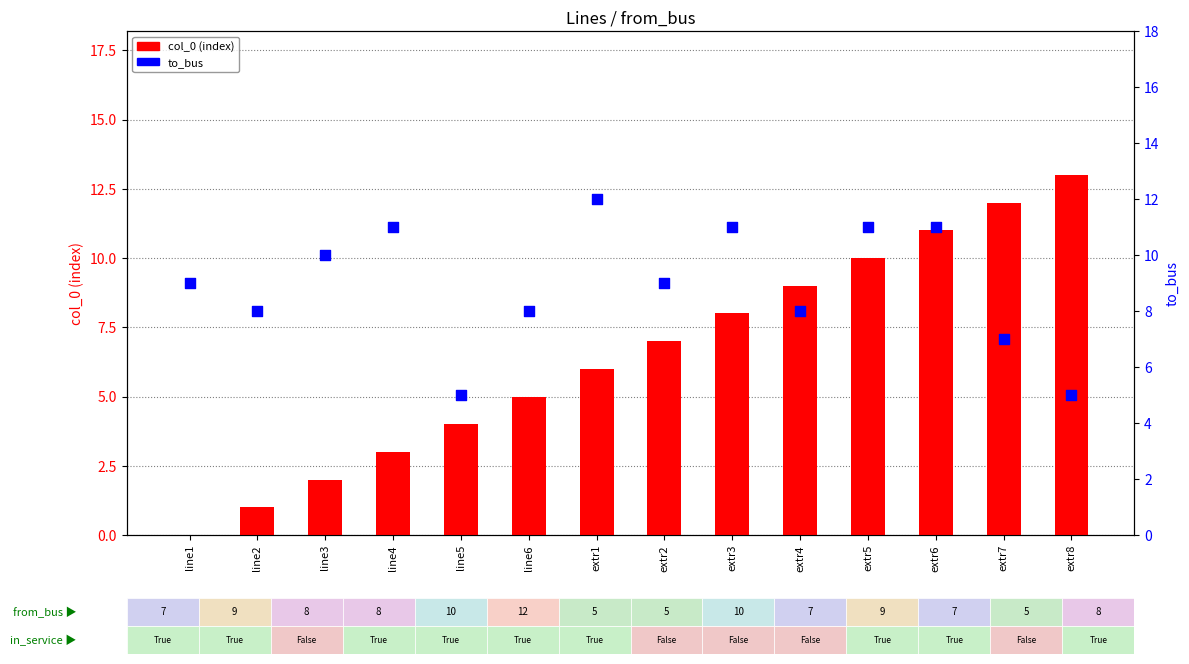

Which series contains the lowest Y value?

col_0